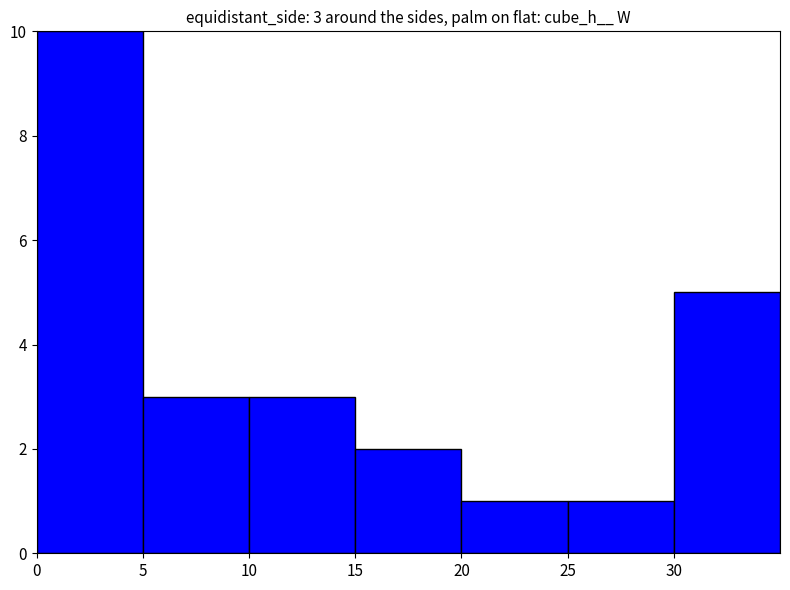

Count the values in the range 2 to 5.

5